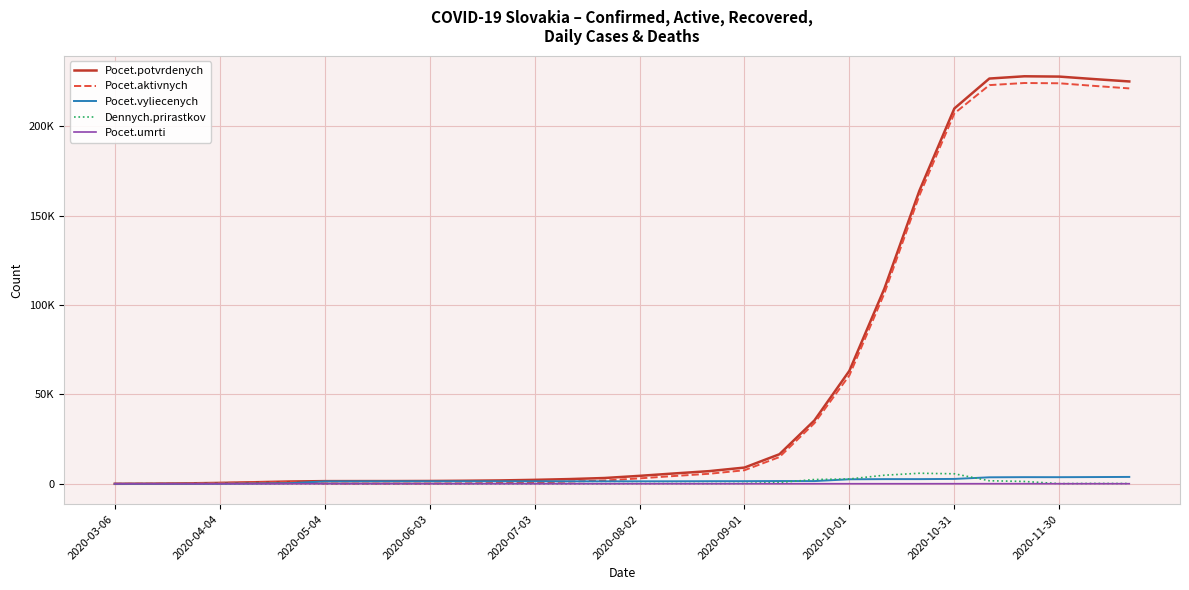

In Dennych.prirastkov, how many points are lower than both neighbors (excluding endpoints)?

3